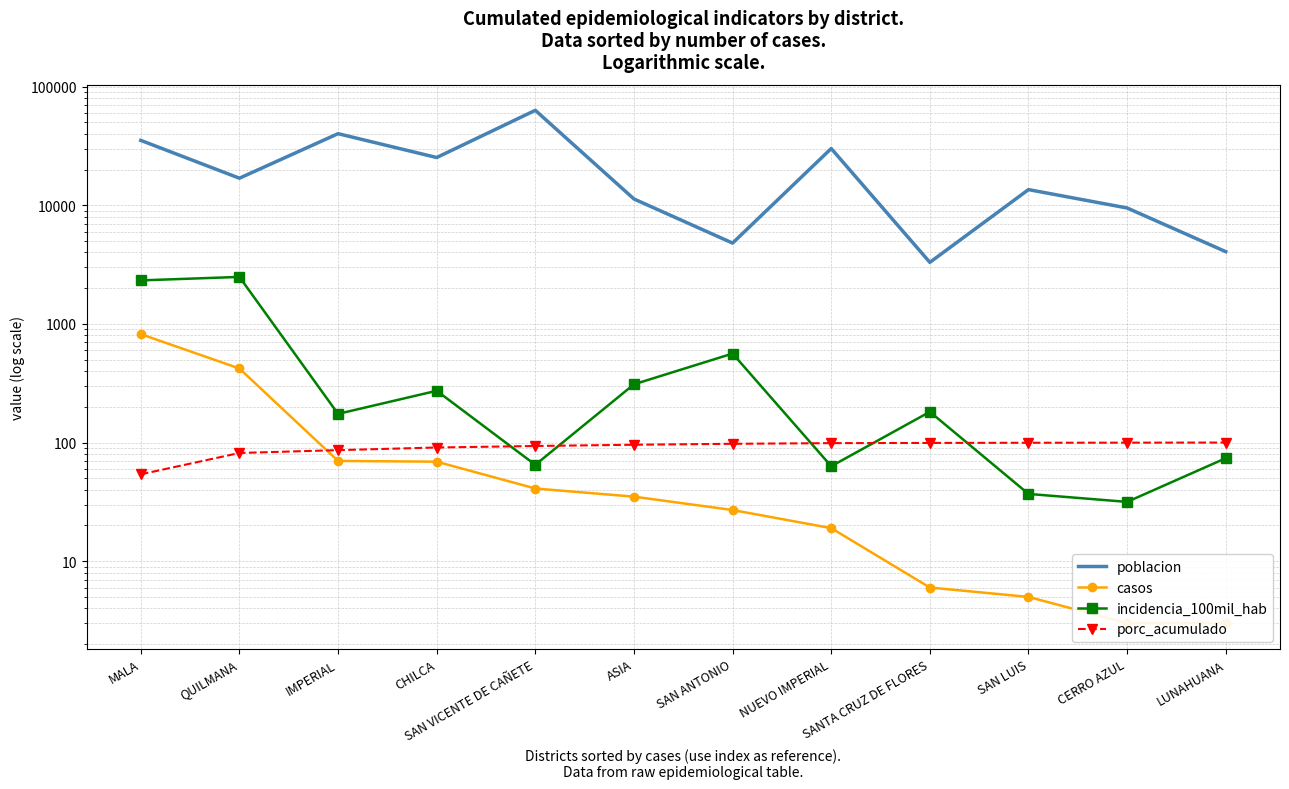

True or false: casos has more than 1 interior local peaks.

False